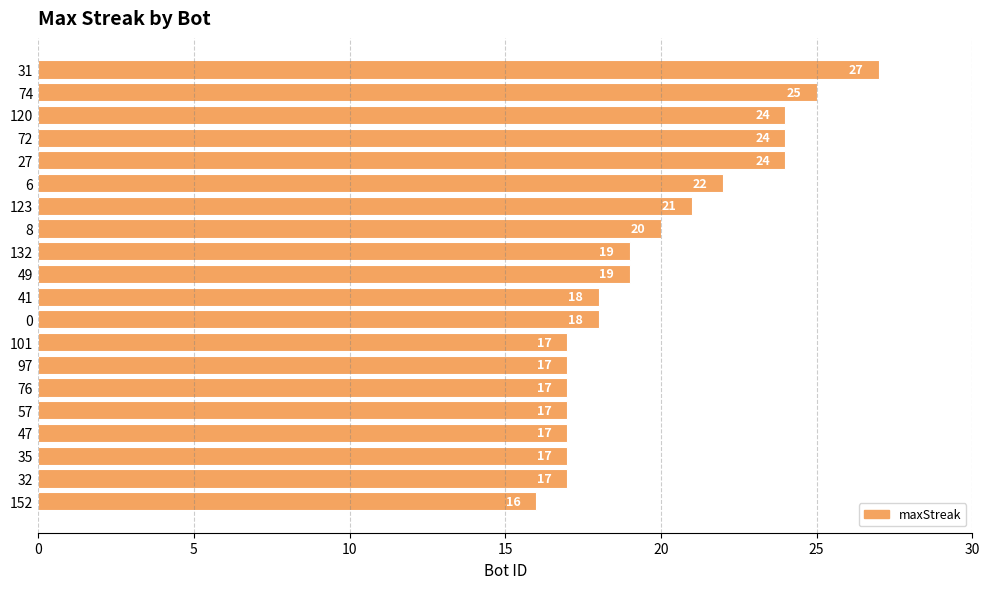

The chart shows a value of 31 at 8. True or false?

False